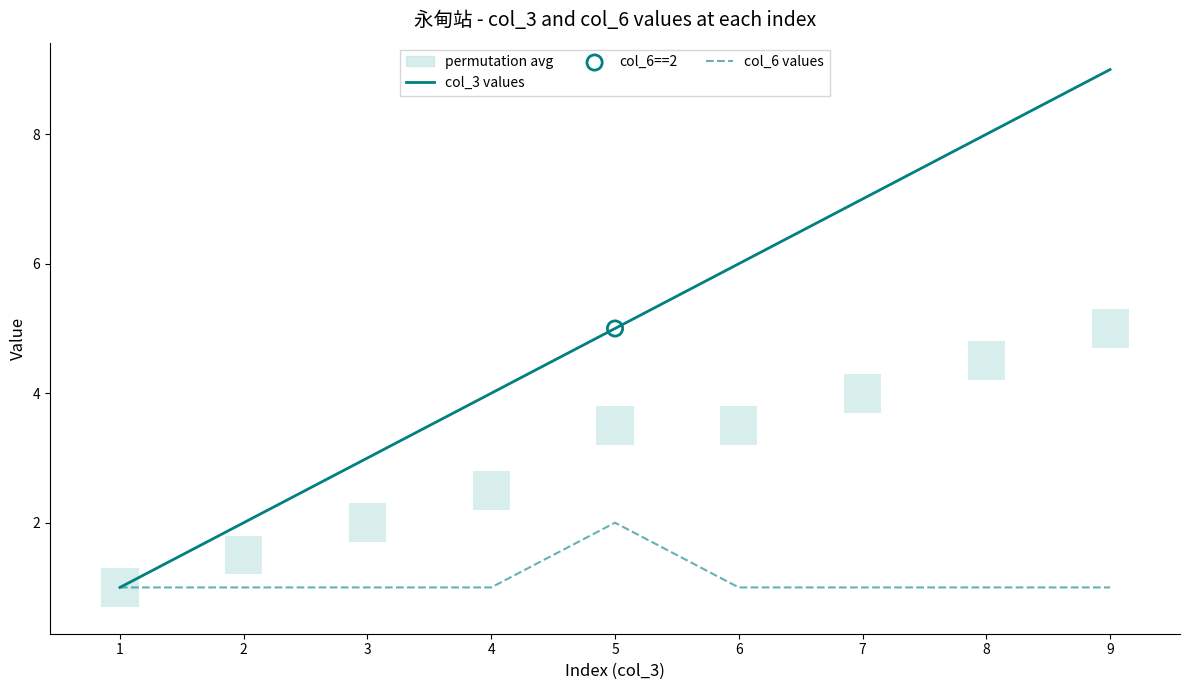

Is the value of col_3 values at 7 greater than the value of col_6 values at 9?

Yes